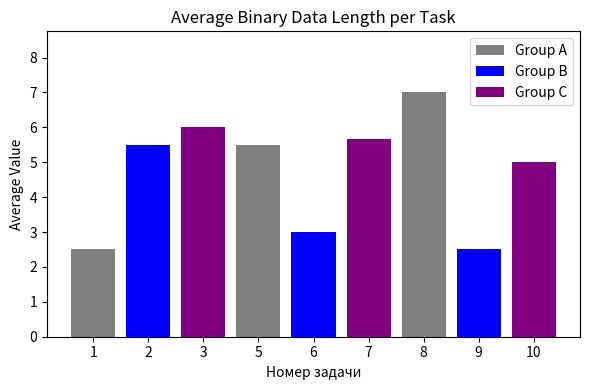

How many bars are there in total?

9